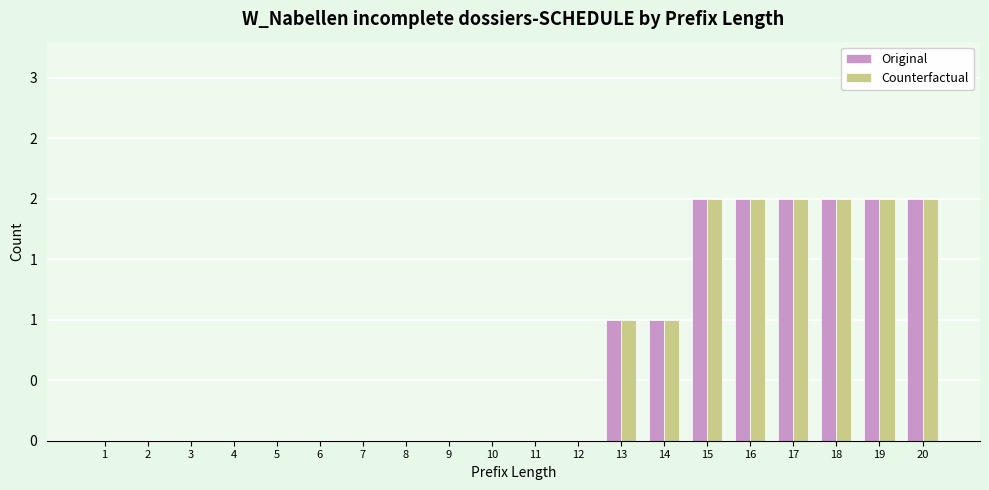

Are the bars grouped side by side (vs. stacked)?

Yes